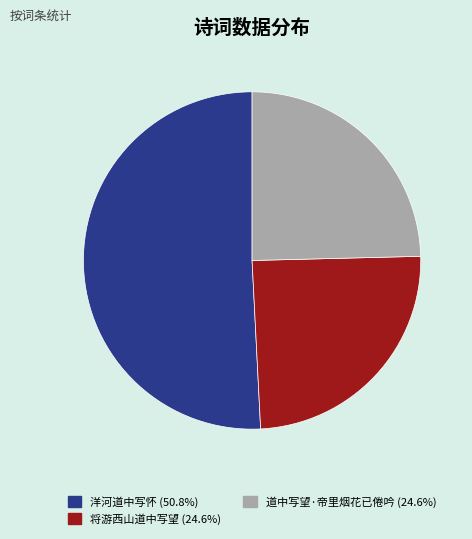

Approximately how many times larger is the value at 道中写望·帝里烟花已倦吟 compared to 将游西山道中写望?

1.0